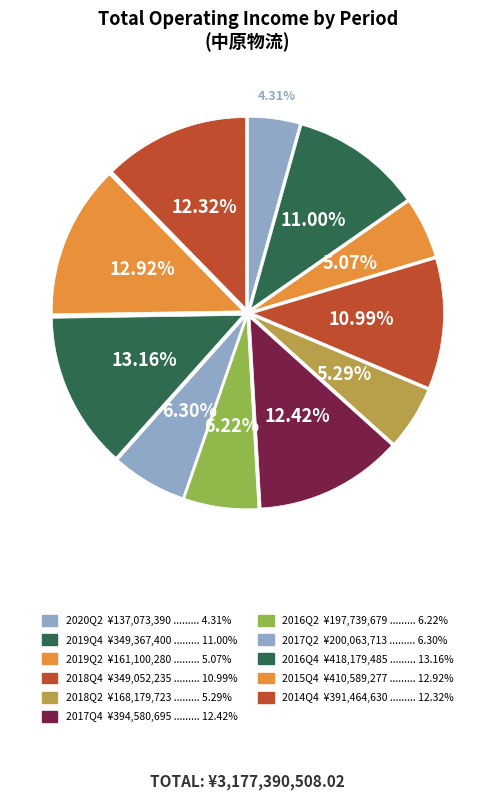

Count the number of slices in the pie.

11